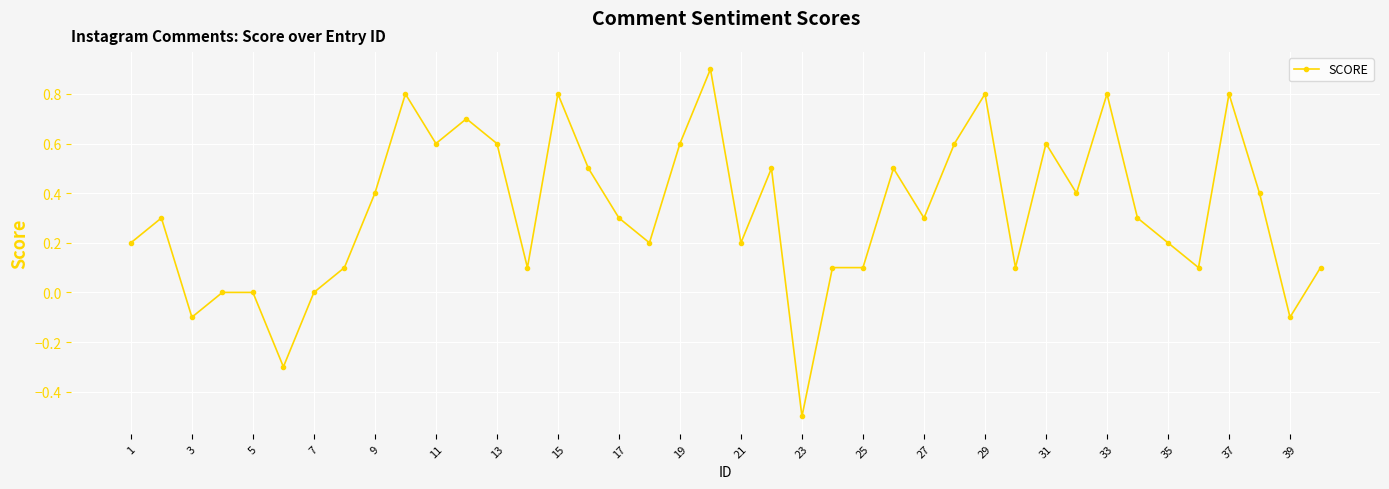

What is the maximum value shown in the chart?

0.9